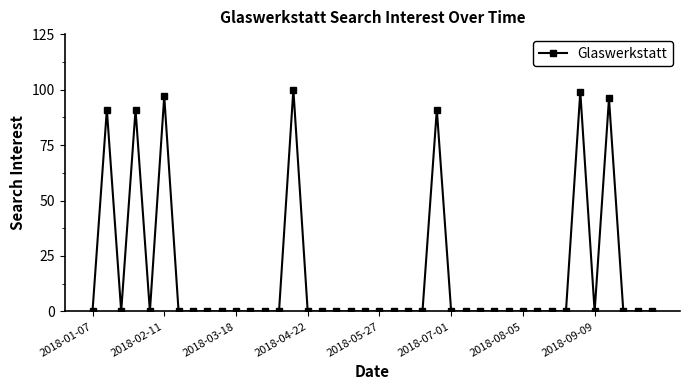

What is the difference between the maximum and minimum values?

100